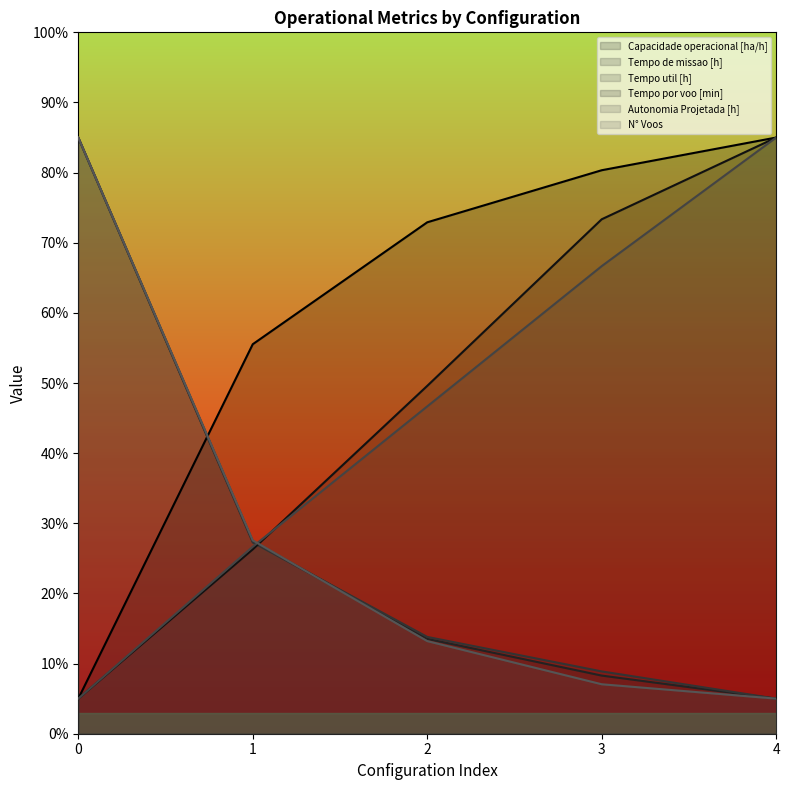

List the series in order of their peak value, highest first.

Capacidade operacional [ha/h], Tempo de missao [h], Tempo util [h], Tempo por voo [min], Autonomia Projetada [h], N° Voos